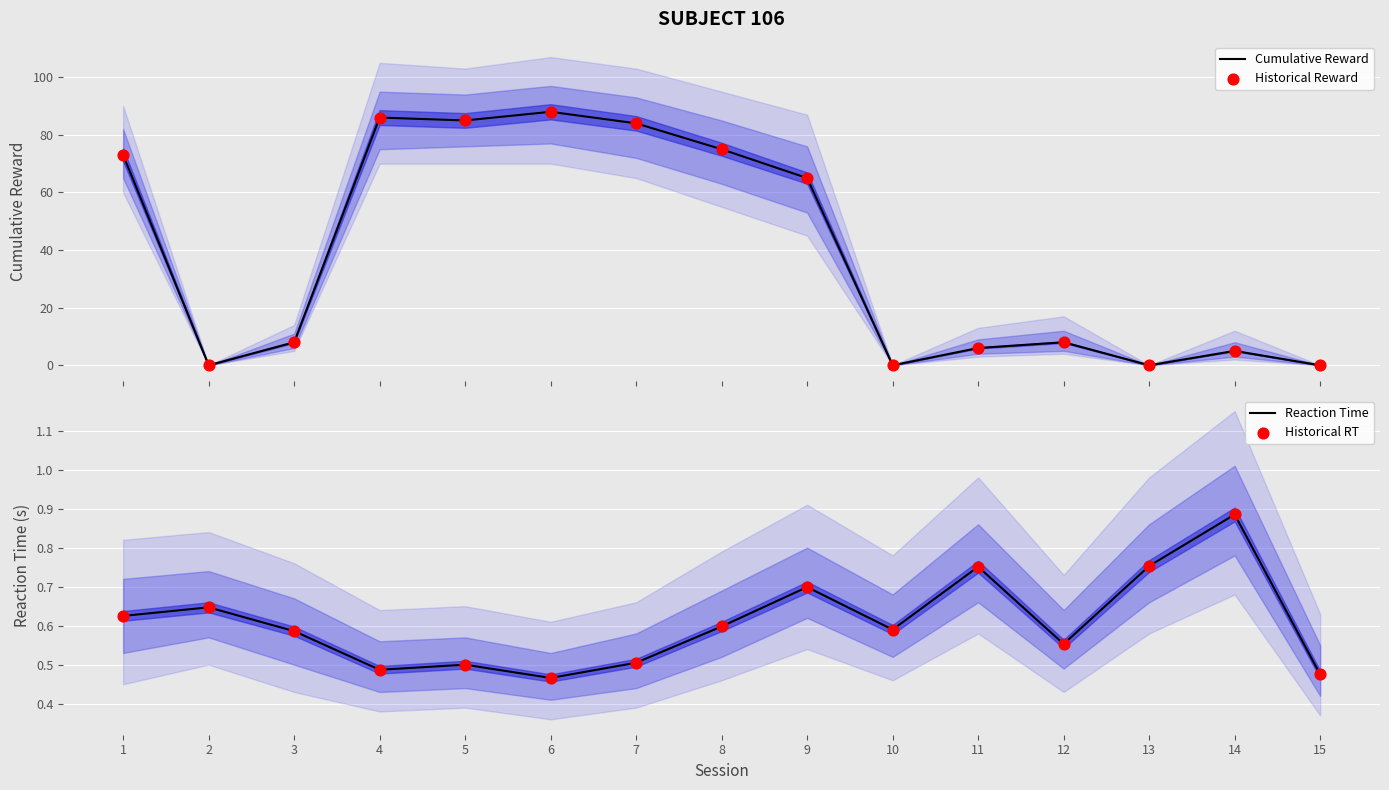

Which series has the largest Y range (max minus min)?

Cumulative Reward